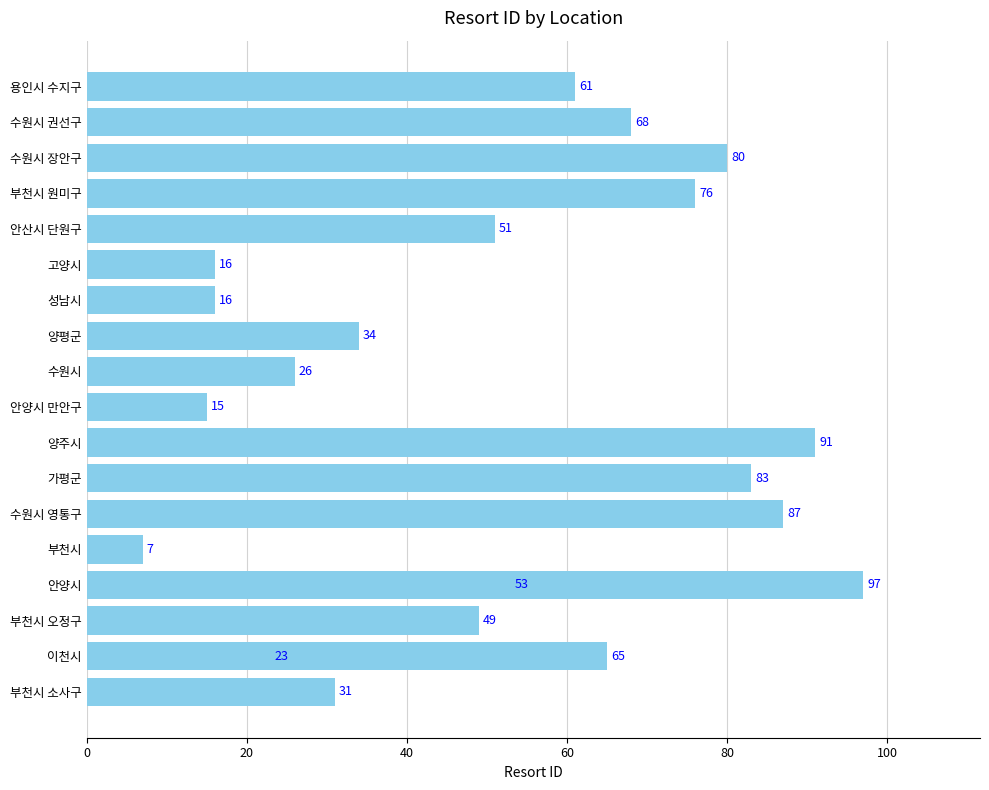

What is the average value?

51